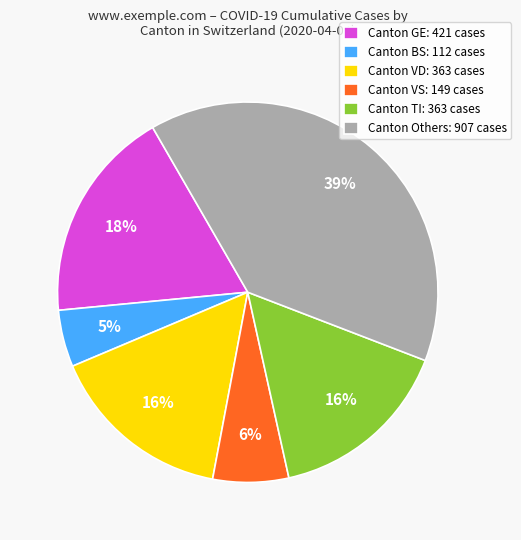

How many slices are in this pie chart?

6